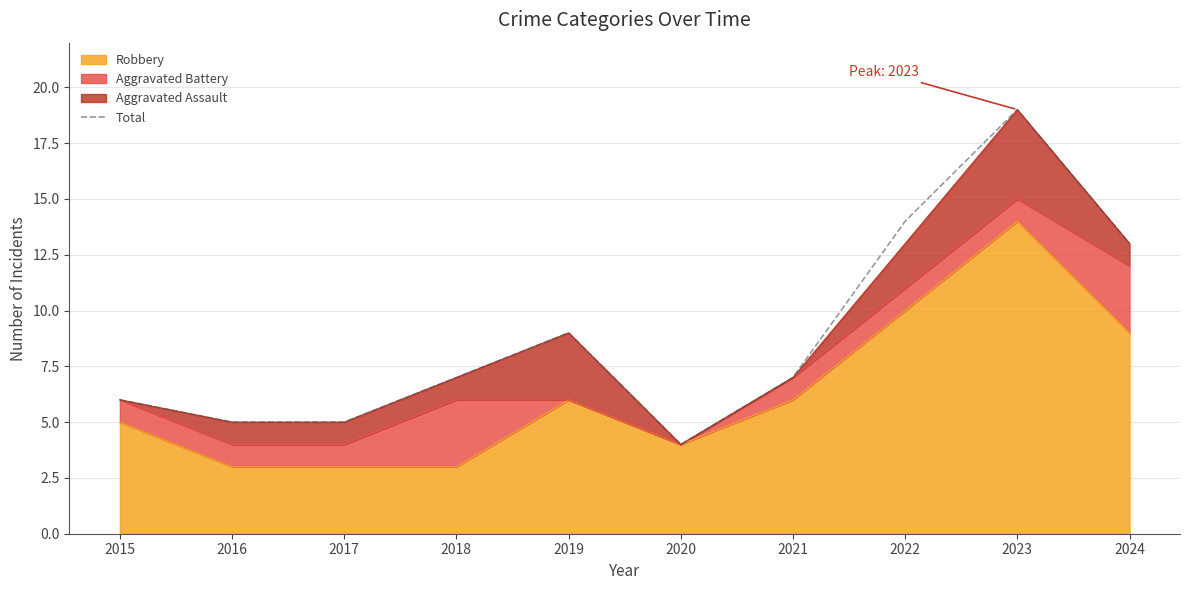

How many points are lower than both their immediate neighbors (excluding endpoints)?

1